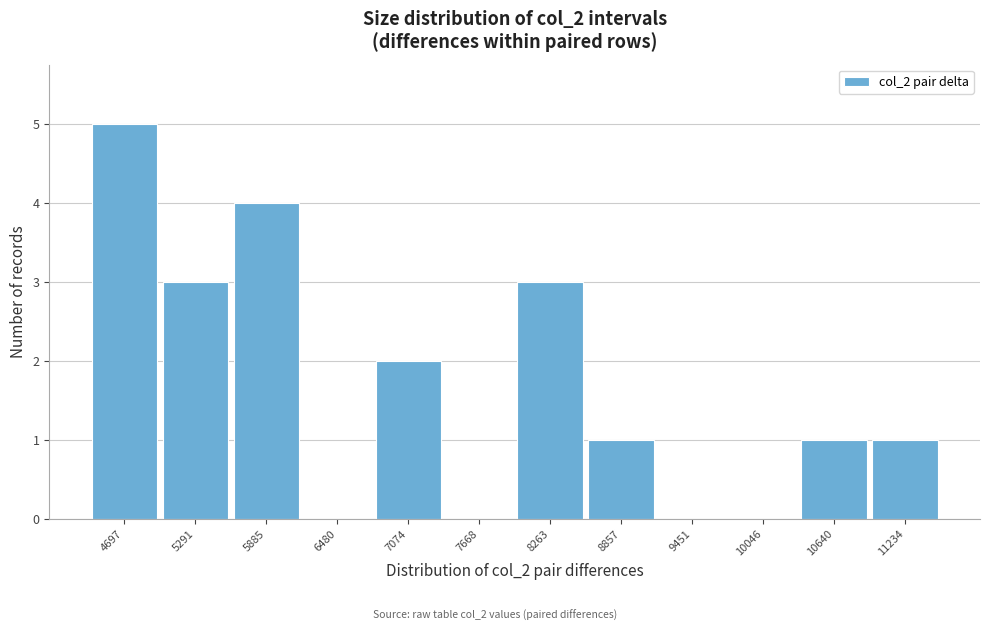

Reading left to right, transcribe all the data shown in this chart.

4697=5	5291=3	5885=4	6480=0	7074=2	7668=0	8263=3	8857=1	9451=0	10046=0	10640=1	11234=1